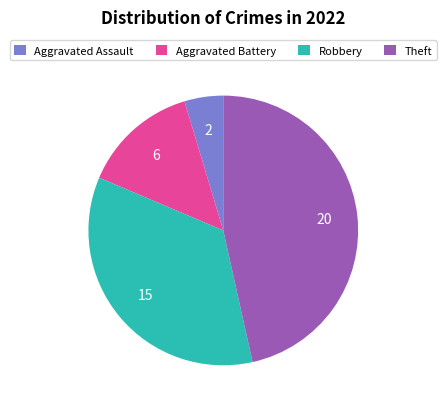

Approximately how many times larger is the value at Aggravated Battery compared to Aggravated Assault?

3.0